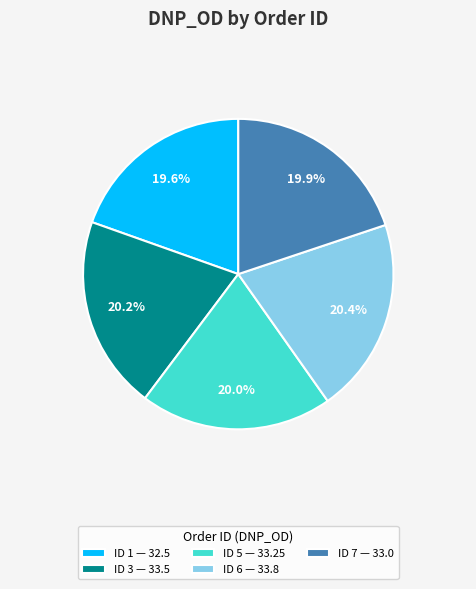

Is there a majority slice in this chart?

No